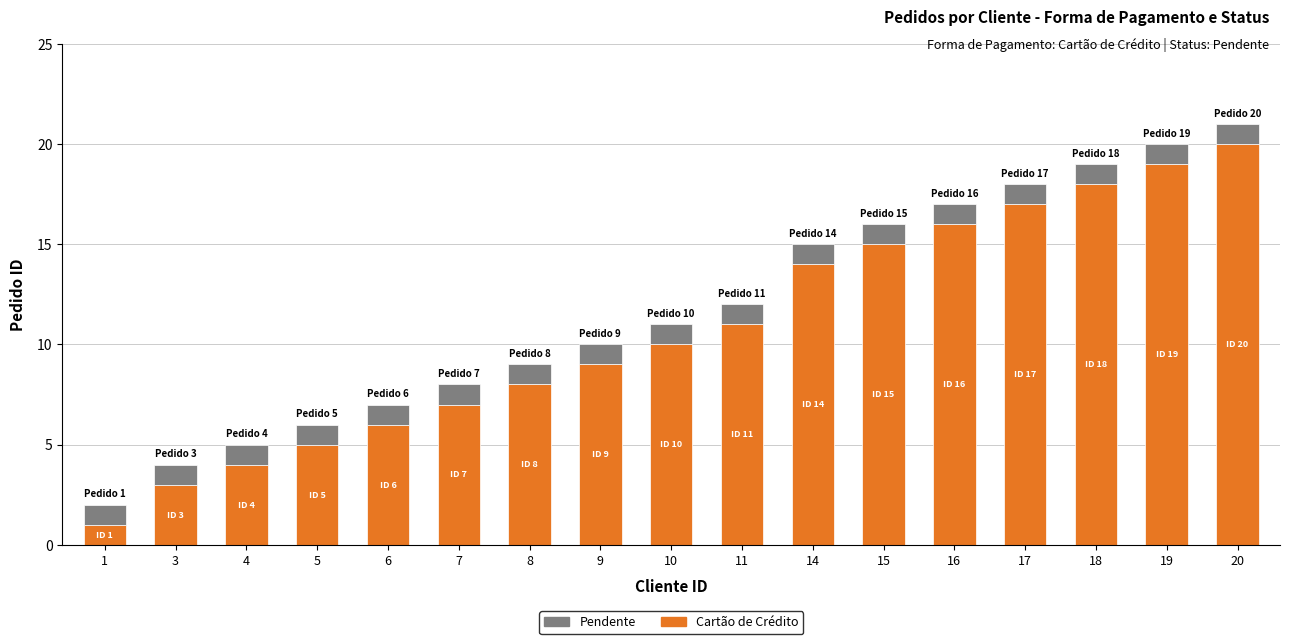

What is the average value of the Cartão de Crédito series?

11